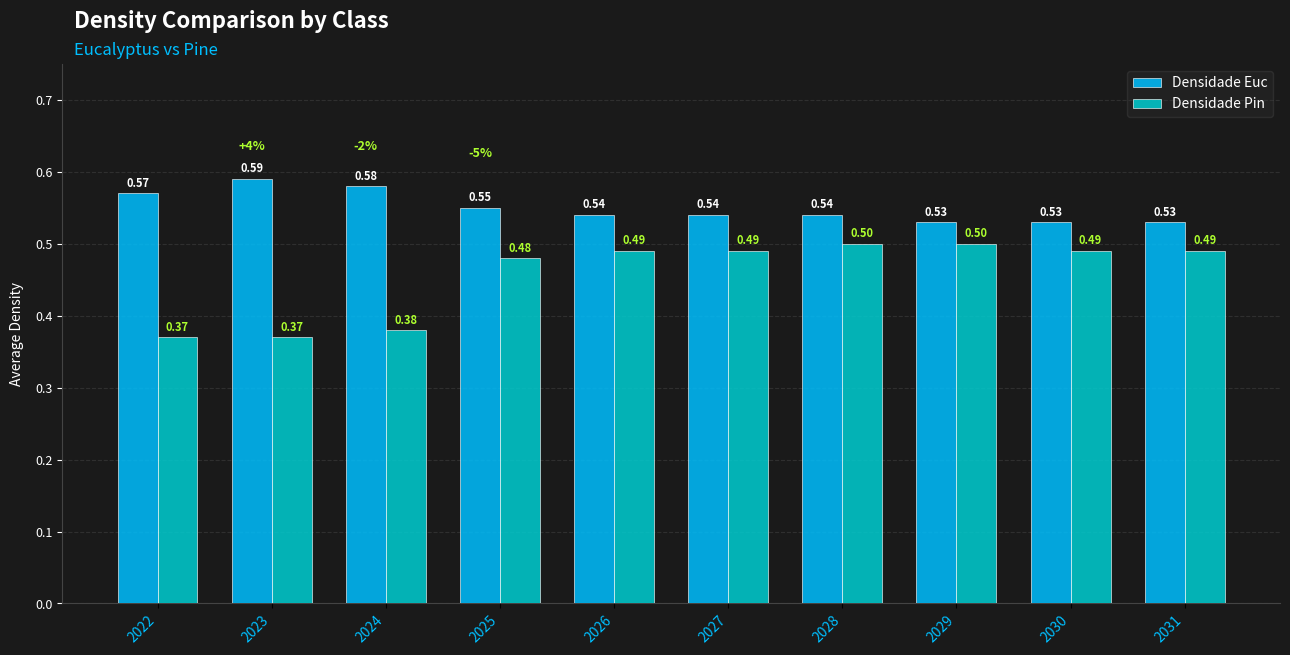

Is the value of Densidade Euc at 2022 greater than the value of Densidade Pin at 2029?

Yes